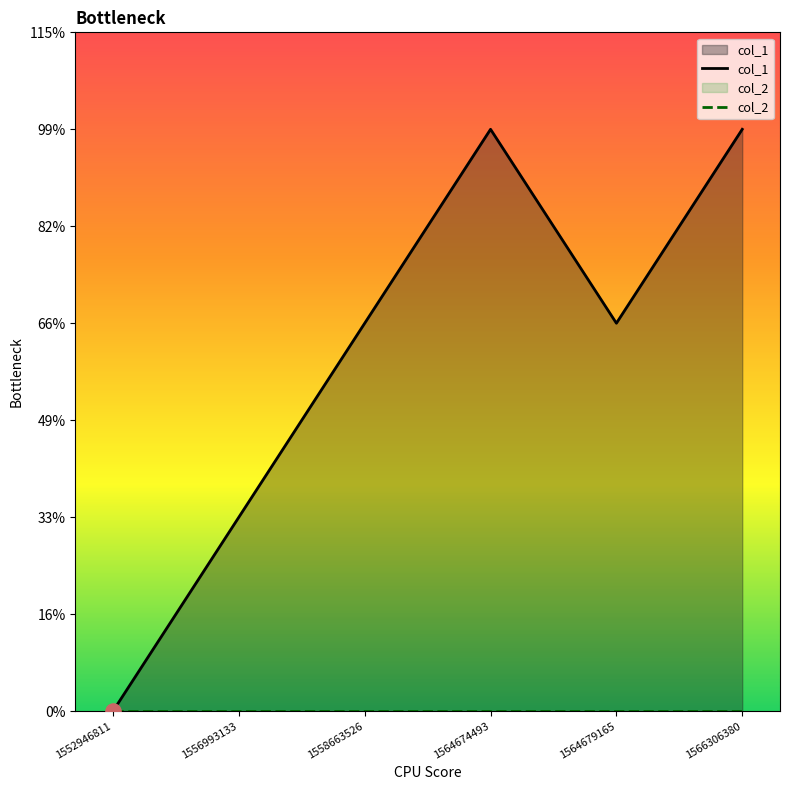

Between 1566306380 and 1564679165, which is larger?

1566306380